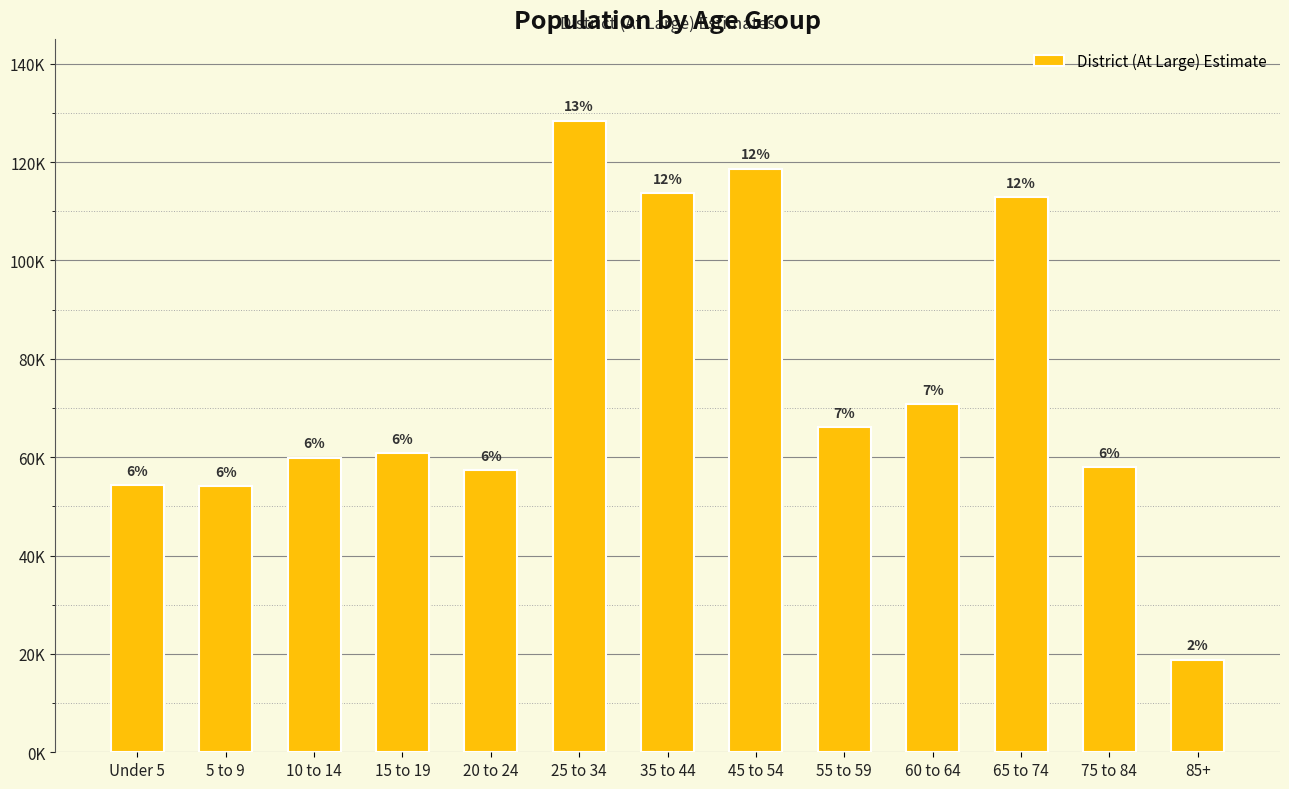

What position from the left is 5 to 9?

2